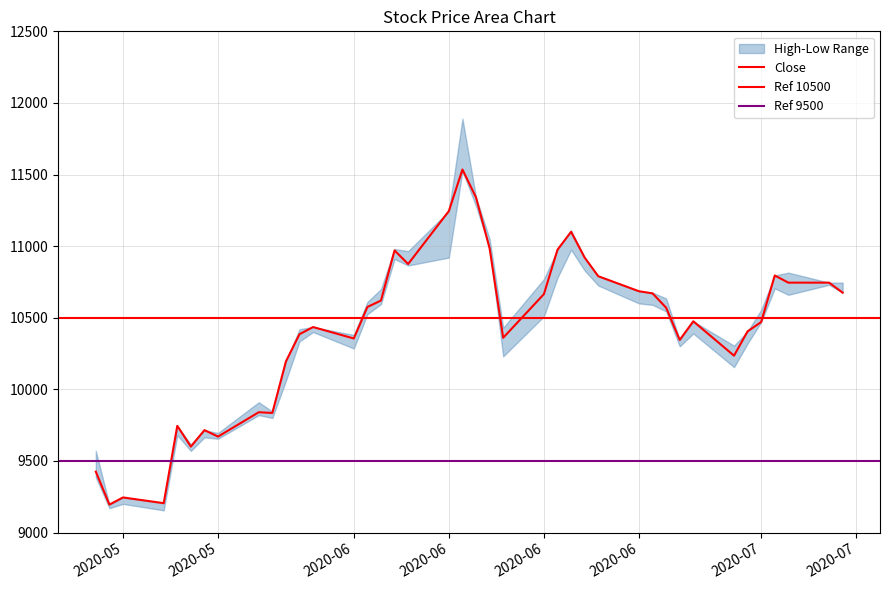

How many data points does each series have?

40